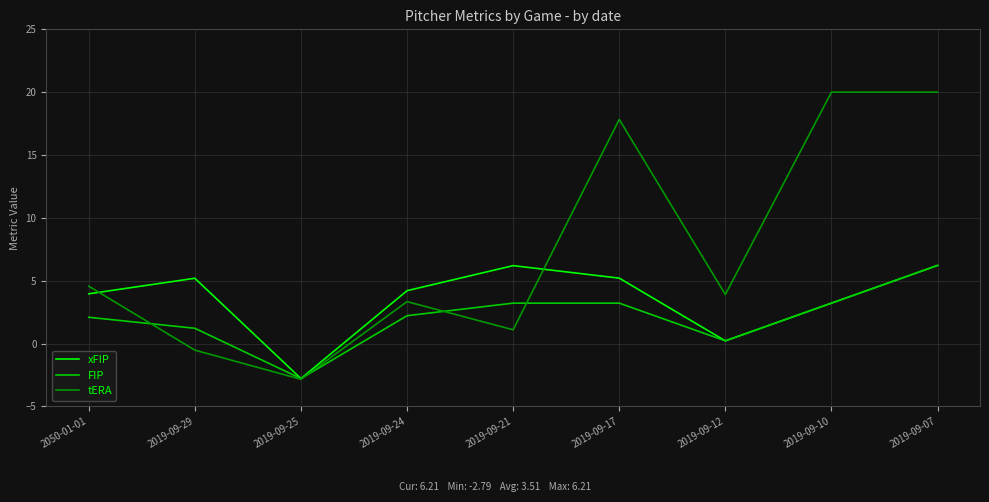

The tERA series shows 20.0 at 2019-09-07. True or false?

True